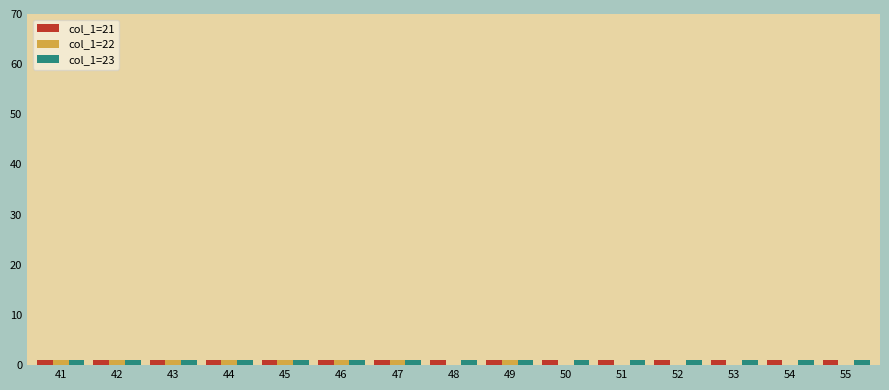

Count the number of data series in this chart.

3